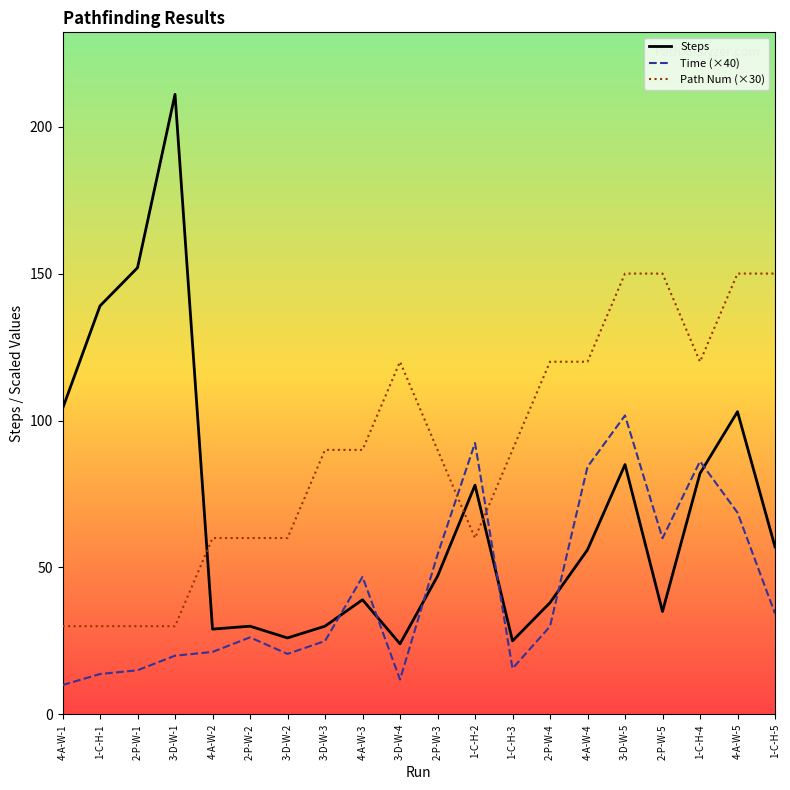

What is the approximate value of Time (×40) at 1-C-H-2?

92.4